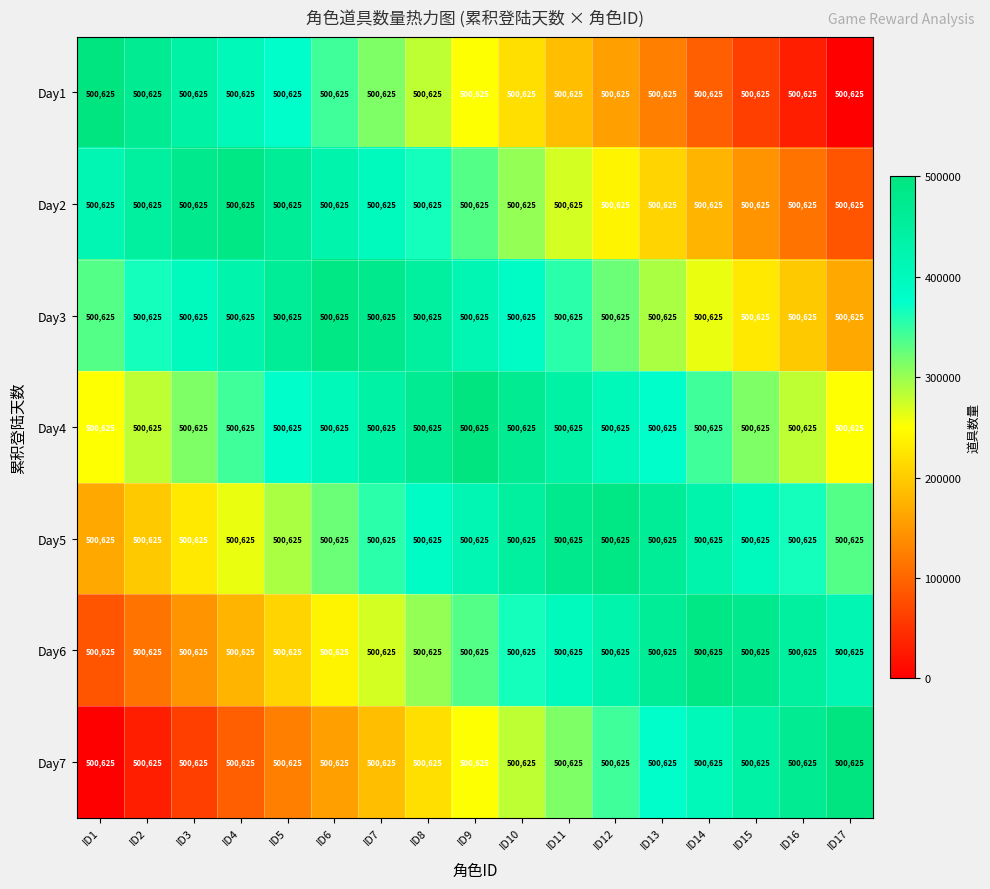

What is the difference between the second highest and second lowest values in the Day5 series?

281601.6